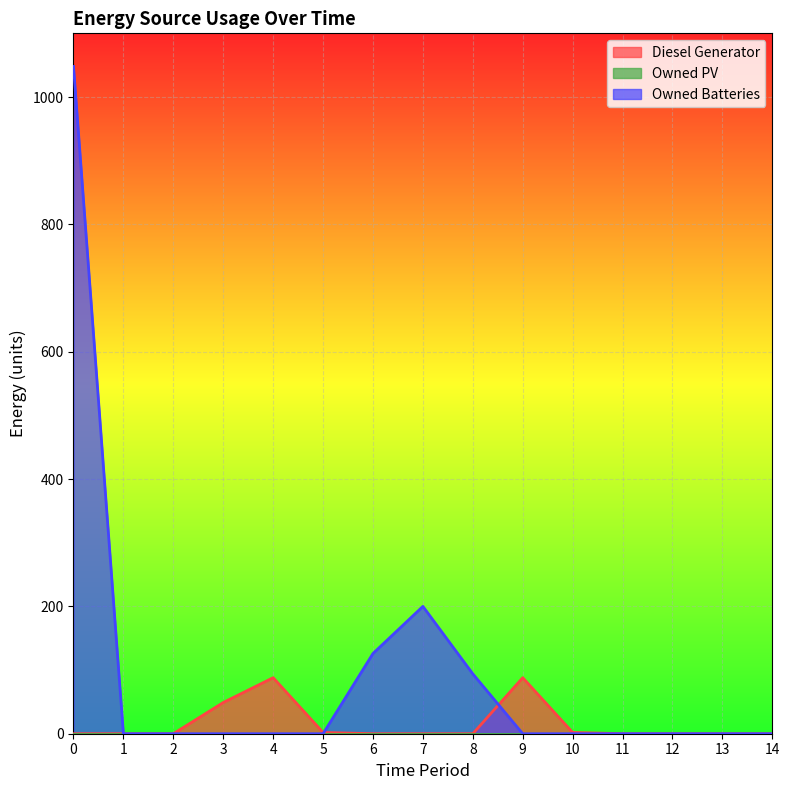

Which category has the highest value in the Diesel Generator series?

4